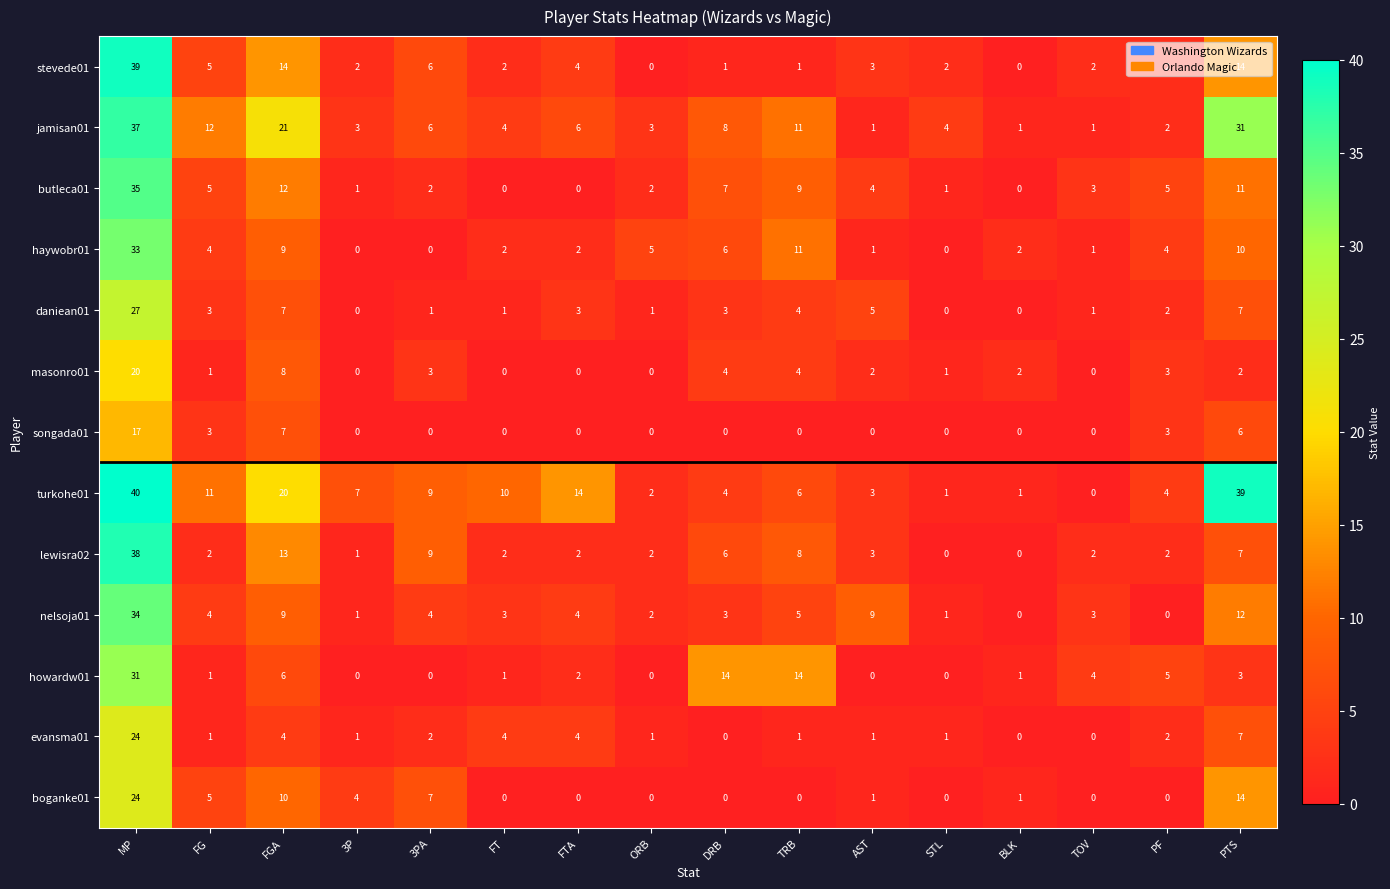

The value of masonro01 at PF is 1. True or false?

False